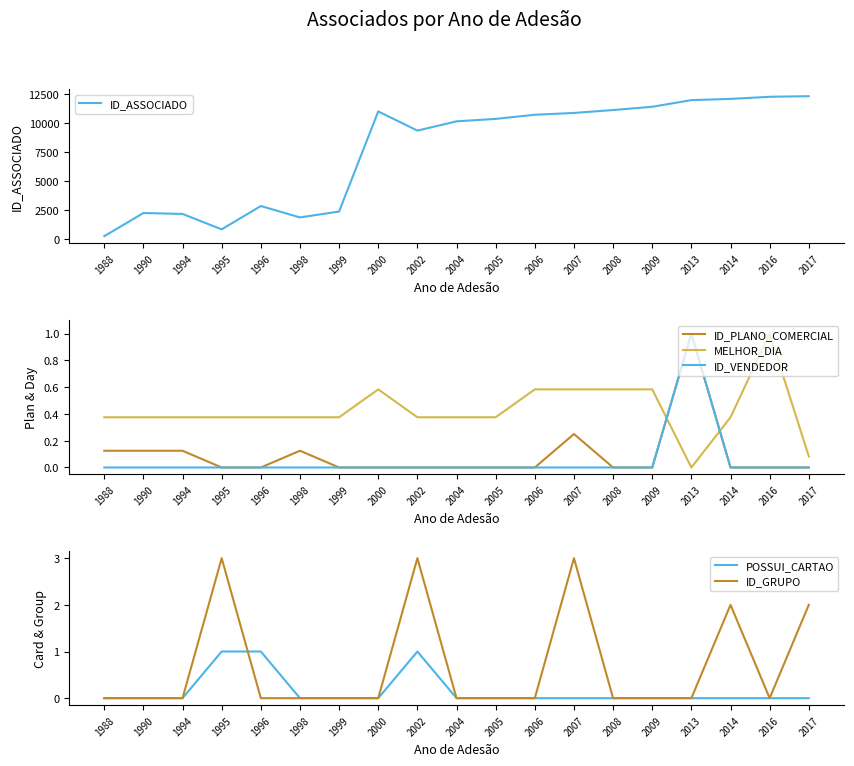

At which category is the sum across all series the highest?

2017